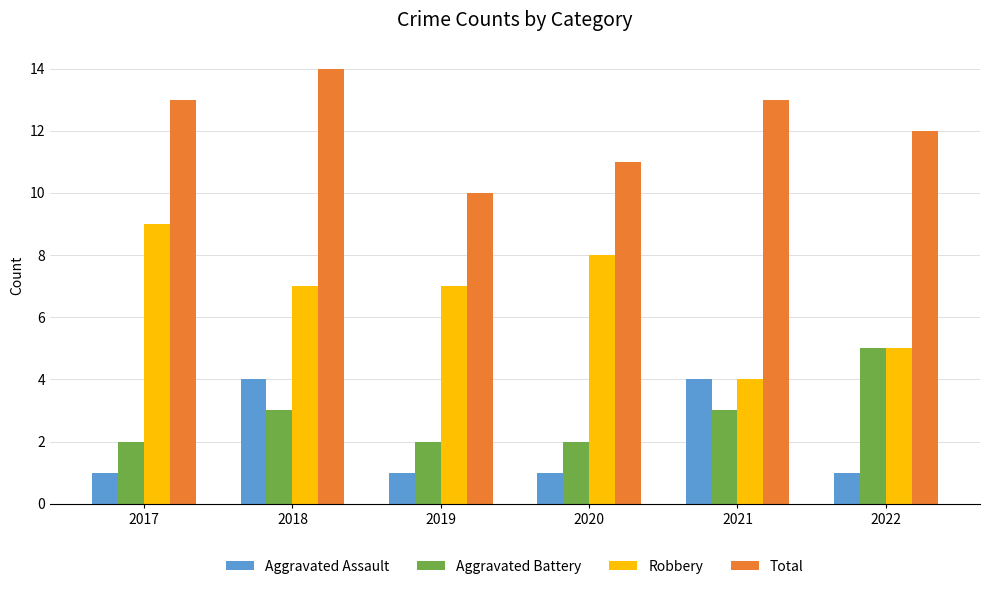

What is the lowest value of the Robbery series?

4